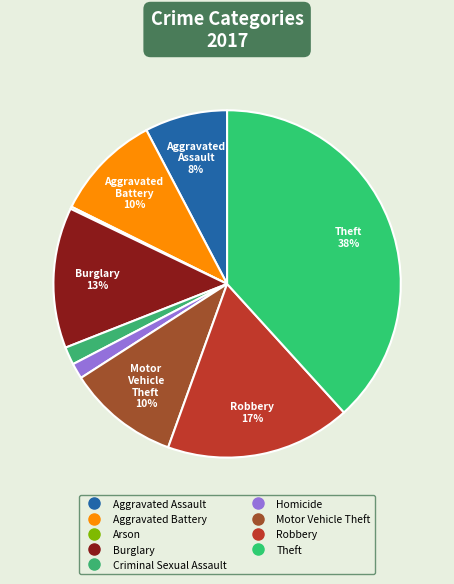

How much of the chart is everything except Robbery?

82.7%